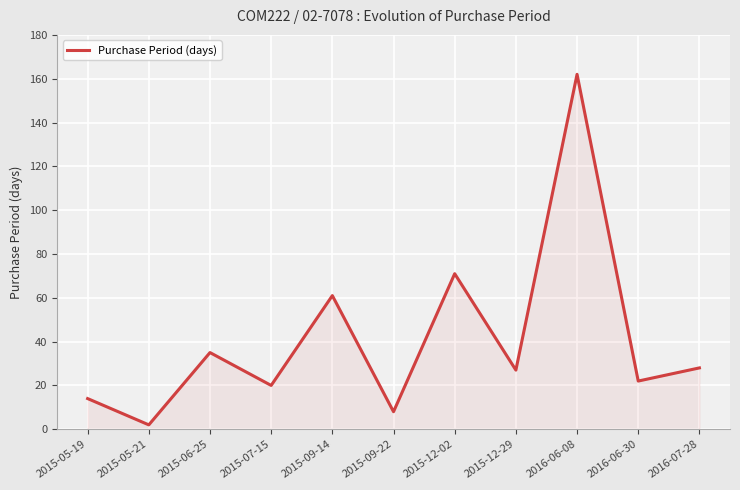

What is the difference between the values at 2015-07-15 and 2016-07-28?

8